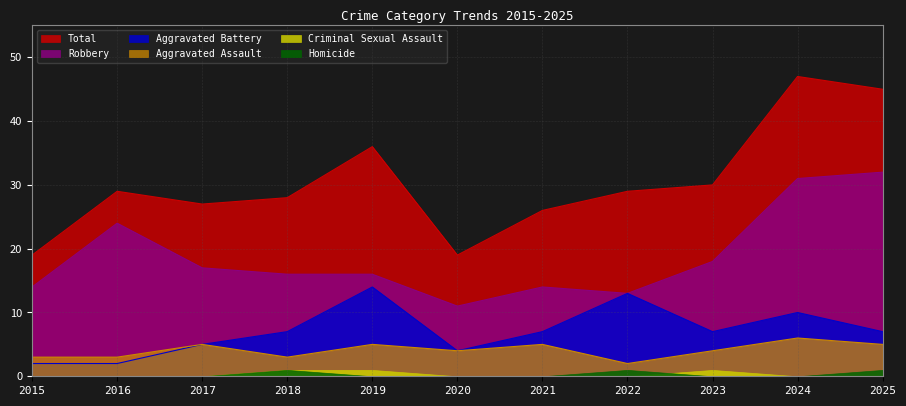

Which series has the largest total across all categories?

Total